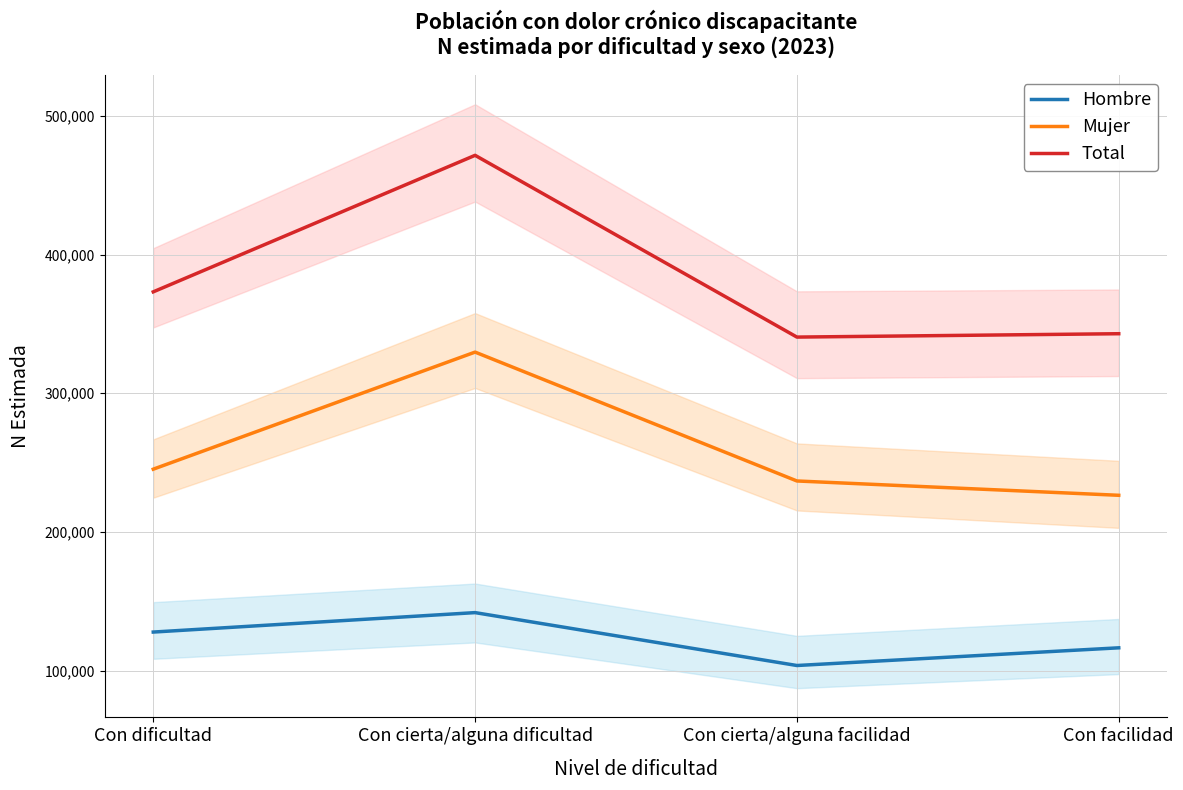

Reading left to right, extract all data points from this chart.

Hombre: 127837	141854	103722	116480
Mujer: 245254	329655	236754	226429
Total: 373091	471509	340476	342908